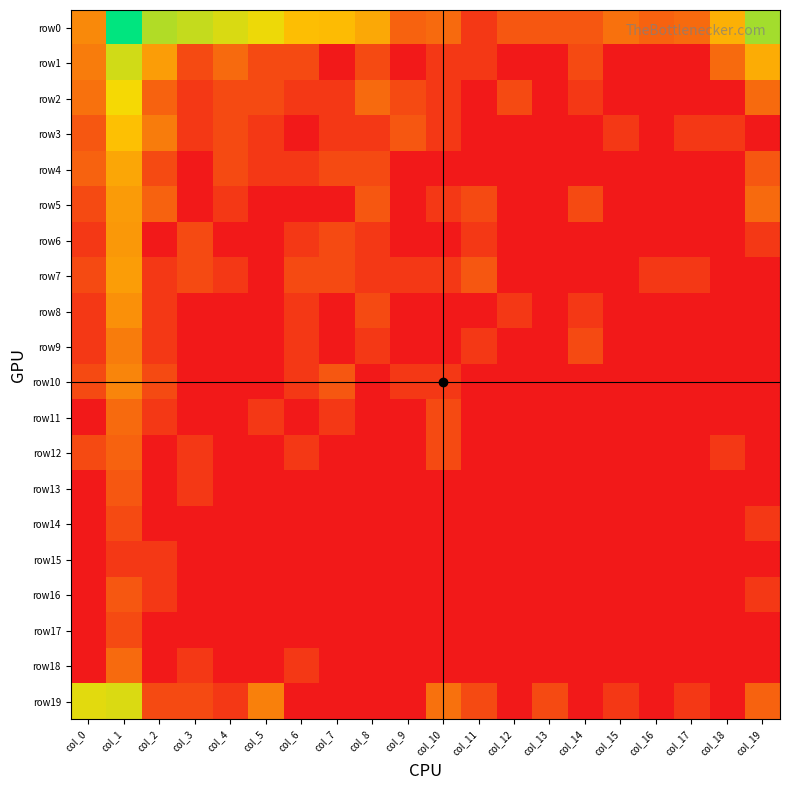

How many data points does each series have?

20